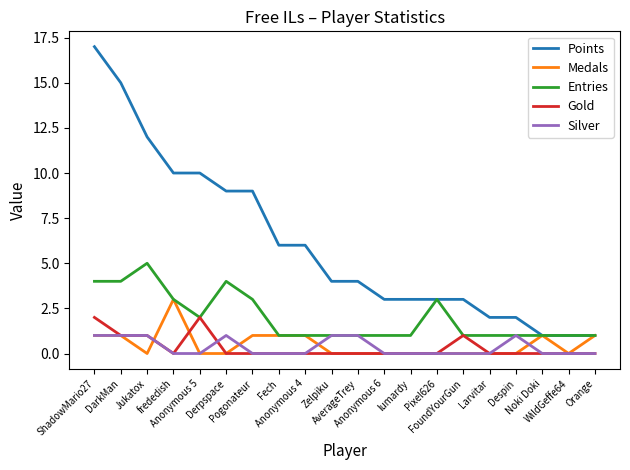

Reading right to left, extract all data points from this chart.

Points: 1	1	1	2	2	3	3	3	3	4	4	6	6	9	9	10	10	12	15	17
Medals: 1	0	1	0	0	0	0	0	0	0	0	1	1	1	0	0	3	0	1	1
Entries: 1	1	1	1	1	1	3	1	1	1	1	1	1	3	4	2	3	5	4	4
Gold: 0	0	0	0	0	1	0	0	0	0	0	0	0	0	0	2	0	1	1	2
Silver: 0	0	0	1	0	0	0	0	0	1	1	0	0	0	1	0	0	1	1	1